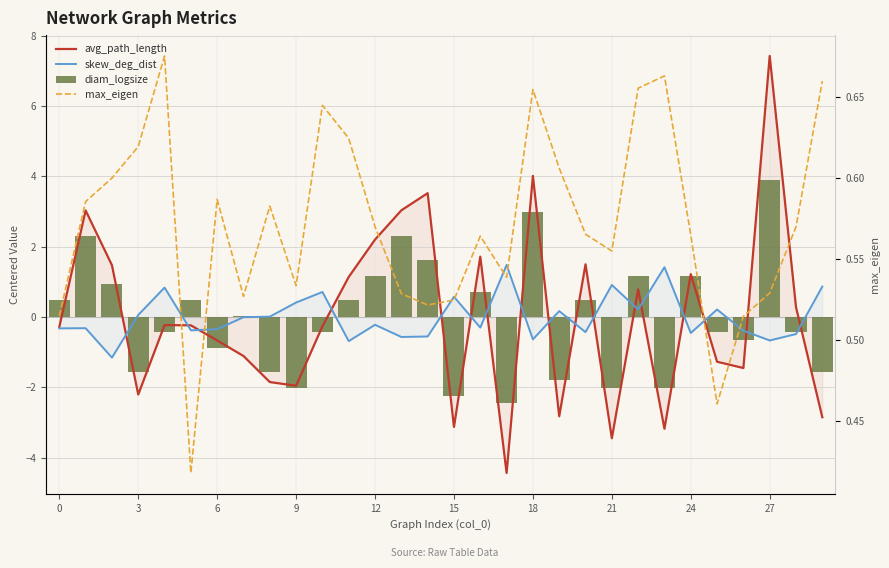

What is the label of the 20th bar from the left?

19